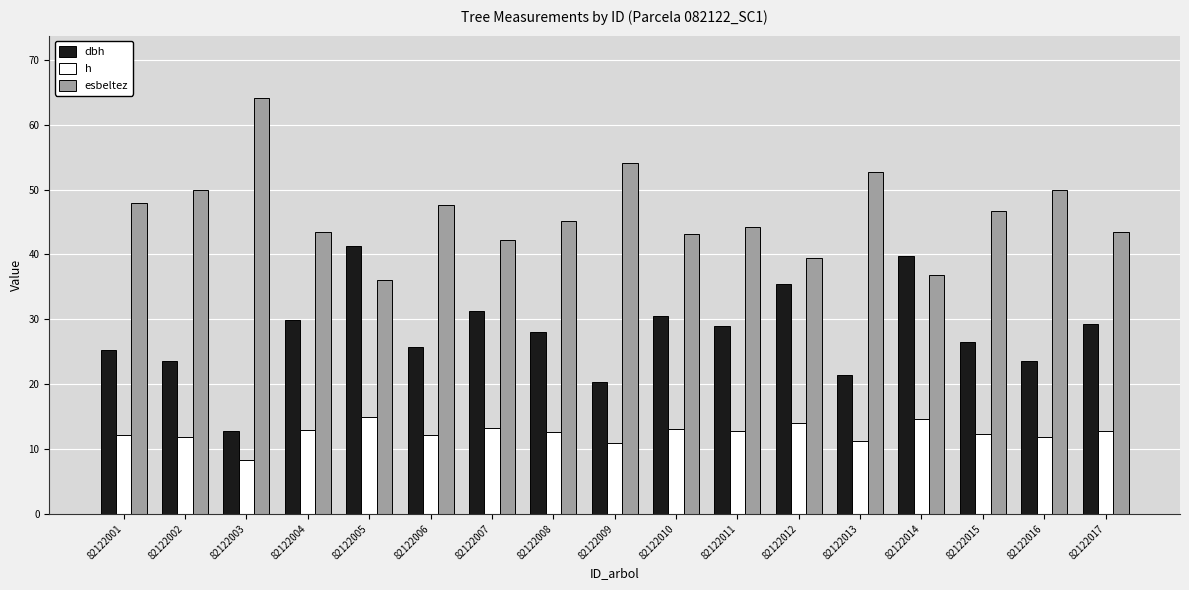

What is the value of the esbeltez bar at the 13th from the left?

52.7